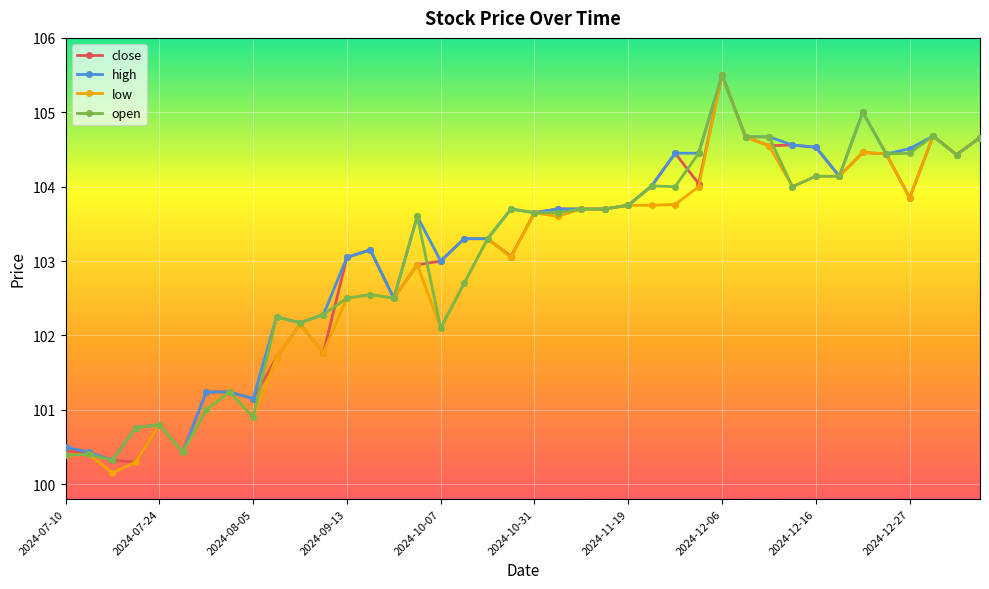

What is the value of the low point at the 10th from the left?

101.7